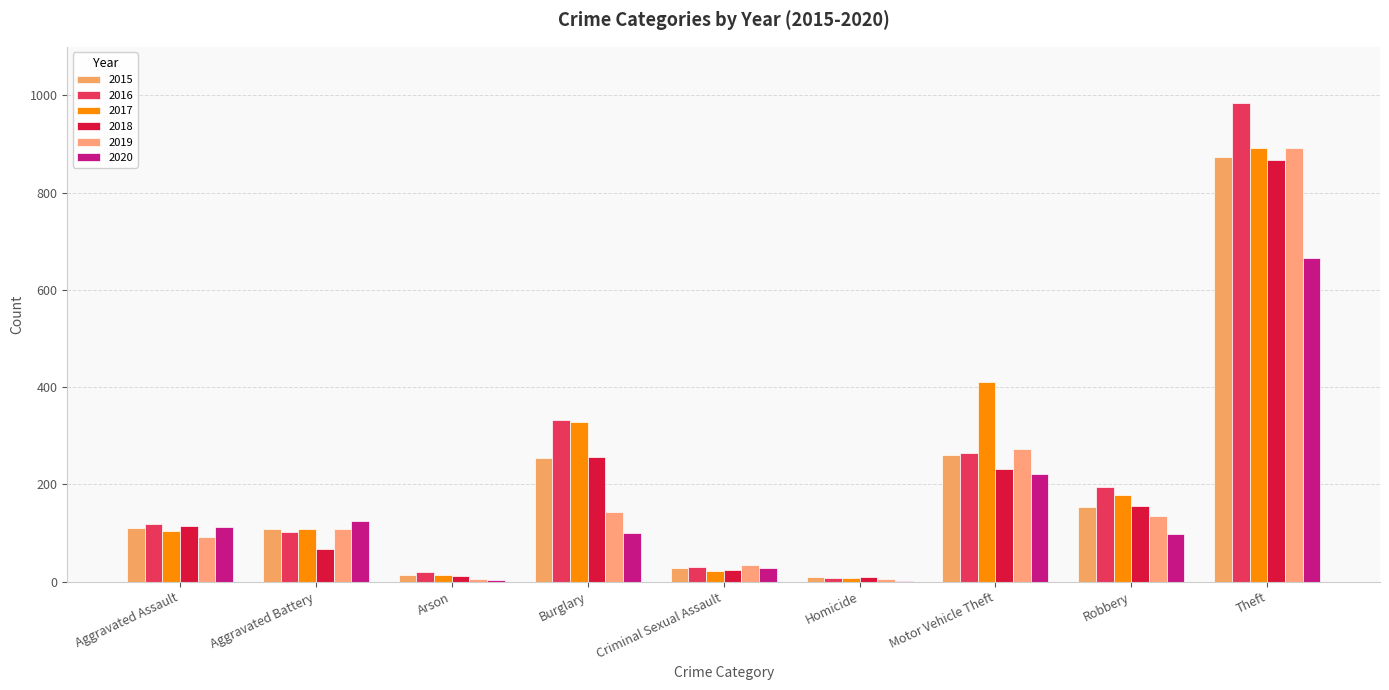

Count the number of categories in the chart.

9